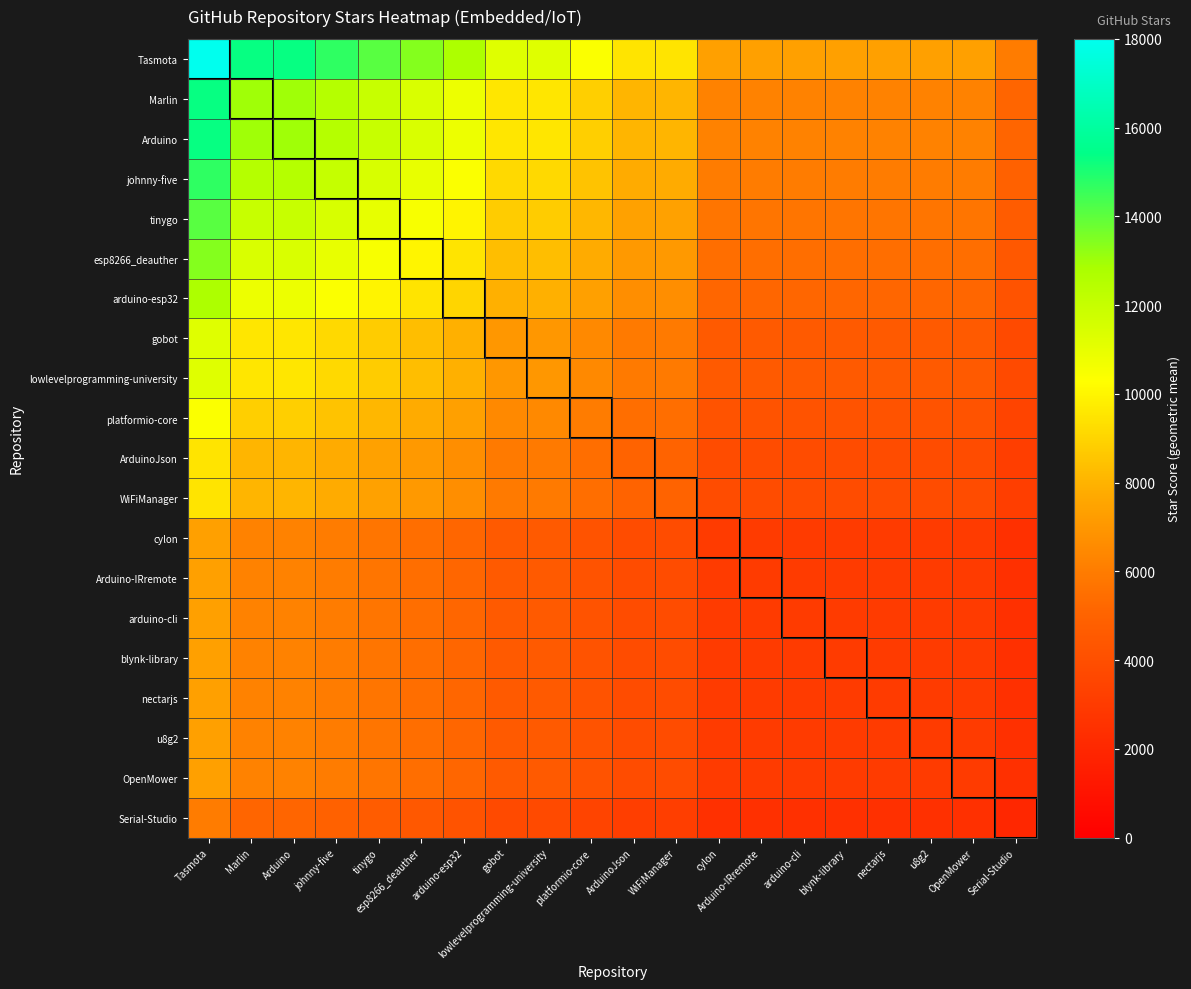

What is the smallest value displayed?

2000.0